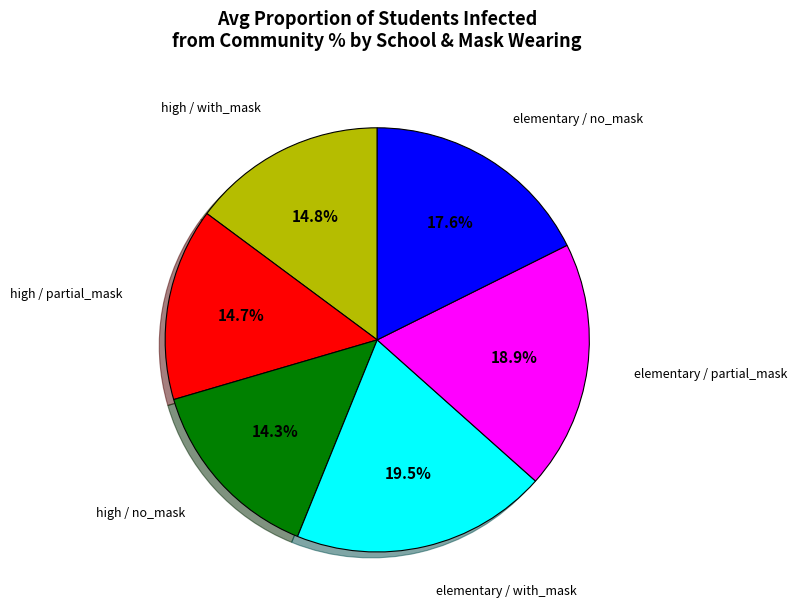

Is there a majority slice in this chart?

No